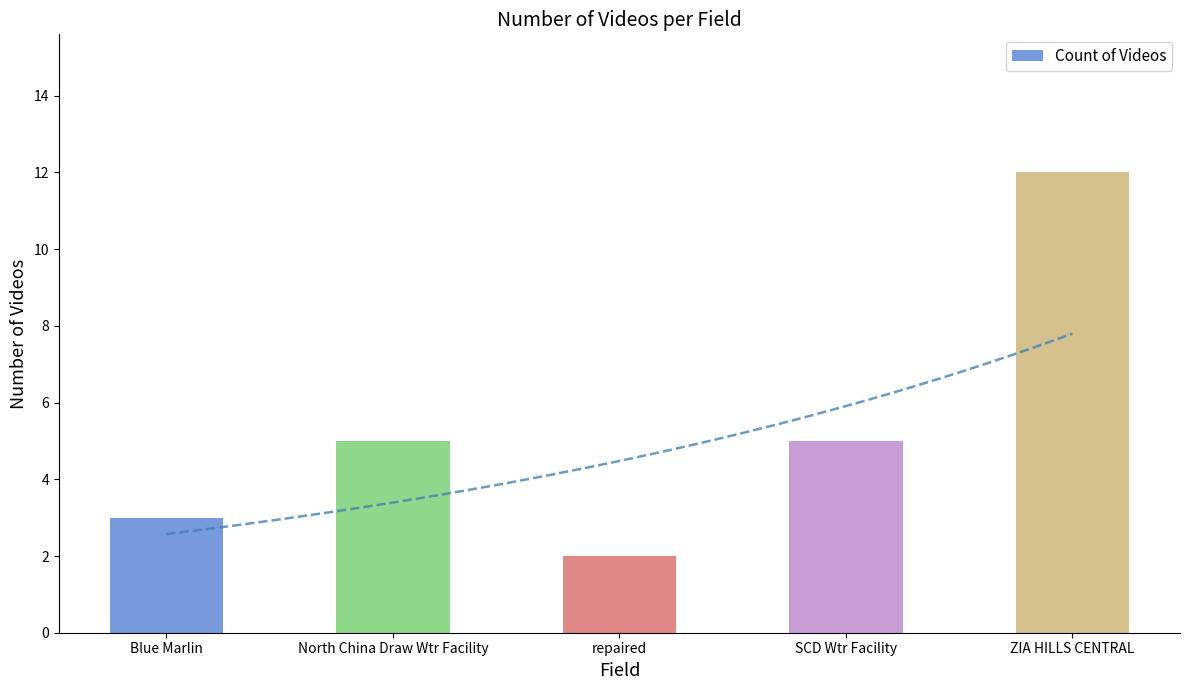

What is the difference between the maximum and second lowest values?

9